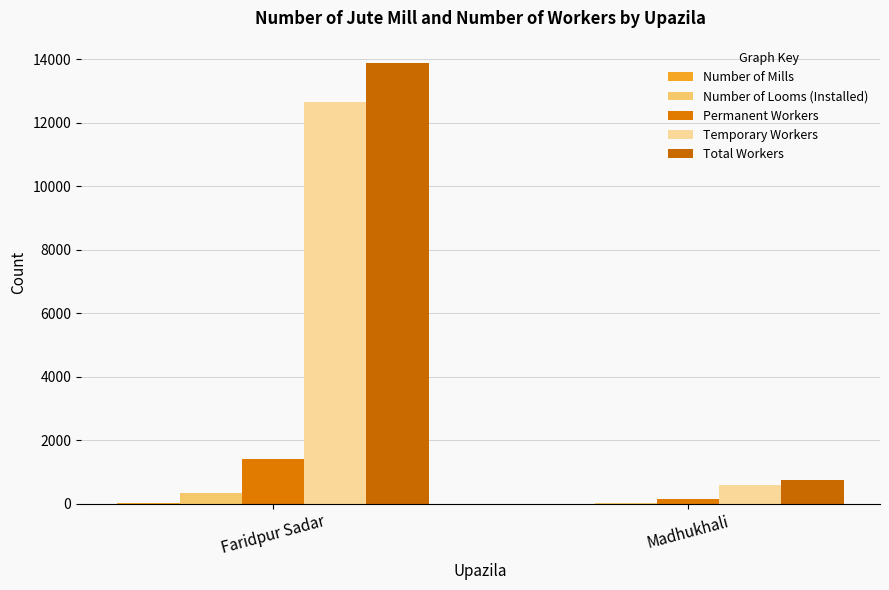

The value of Number of Mills at Faridpur Sadar is 11. True or false?

True